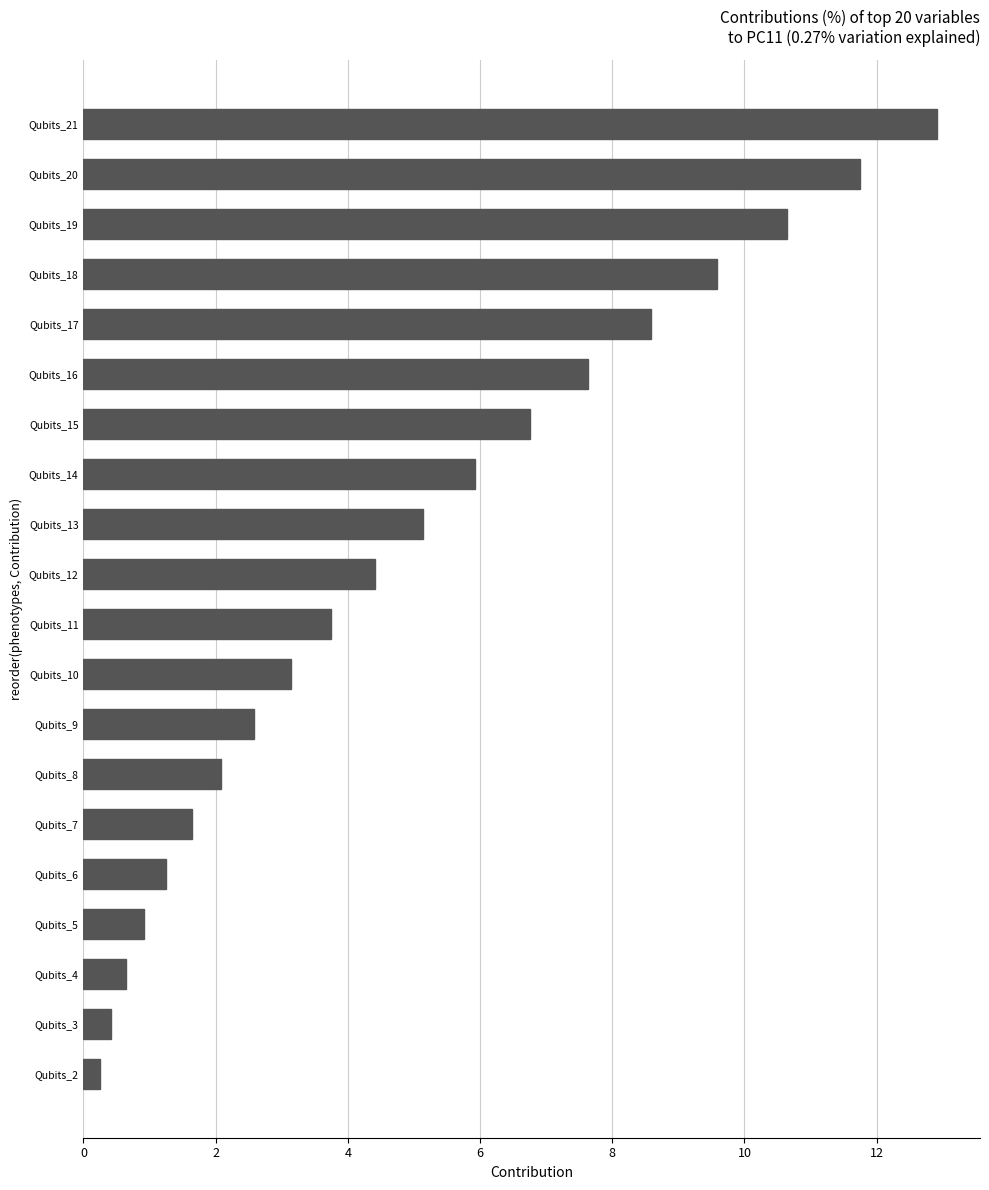

What is the change in value from Qubits_10 to Qubits_11?

+0.6